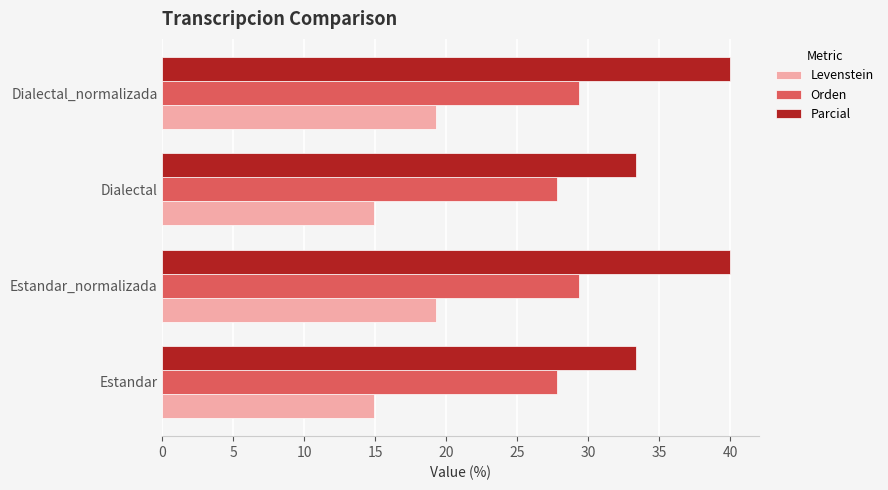

Which series changed the most between Estandar and Dialectal_normalizada?

Parcial